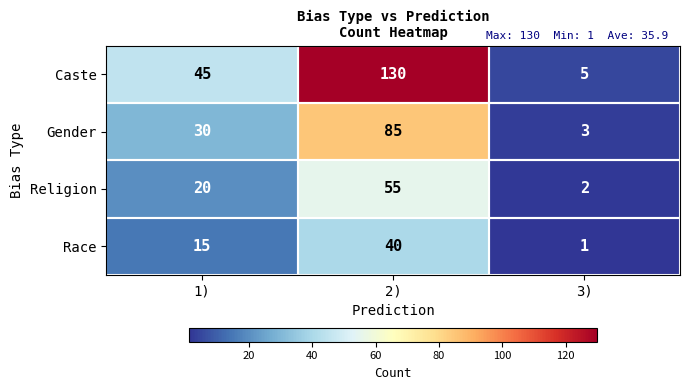

List the series in order of their peak value, lowest first.

Race, Religion, Gender, Caste